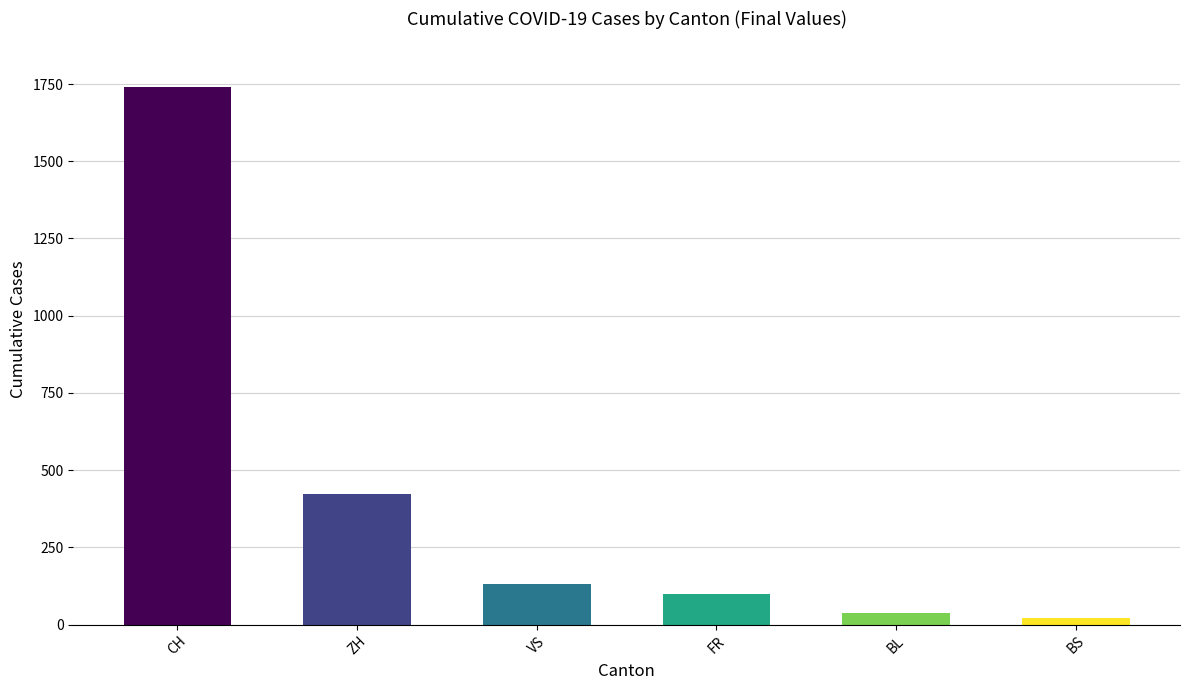

The value of ZH at 20 is 15. True or false?

False